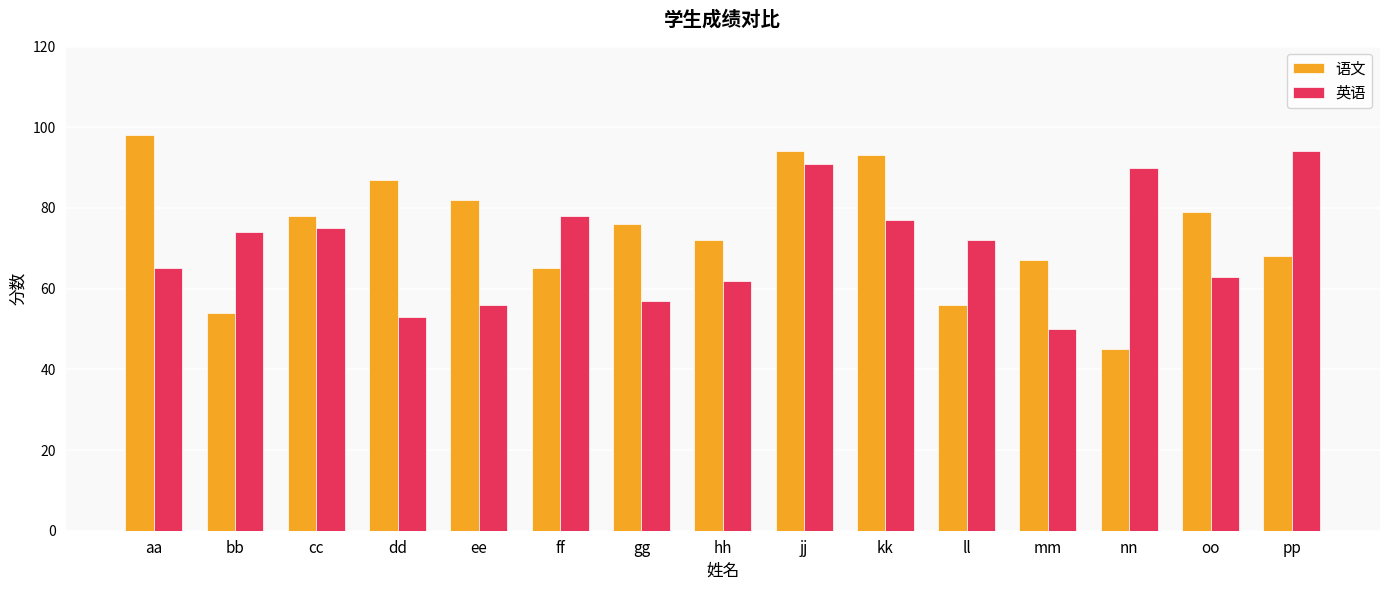

The value of 英语 at aa is 65. True or false?

True